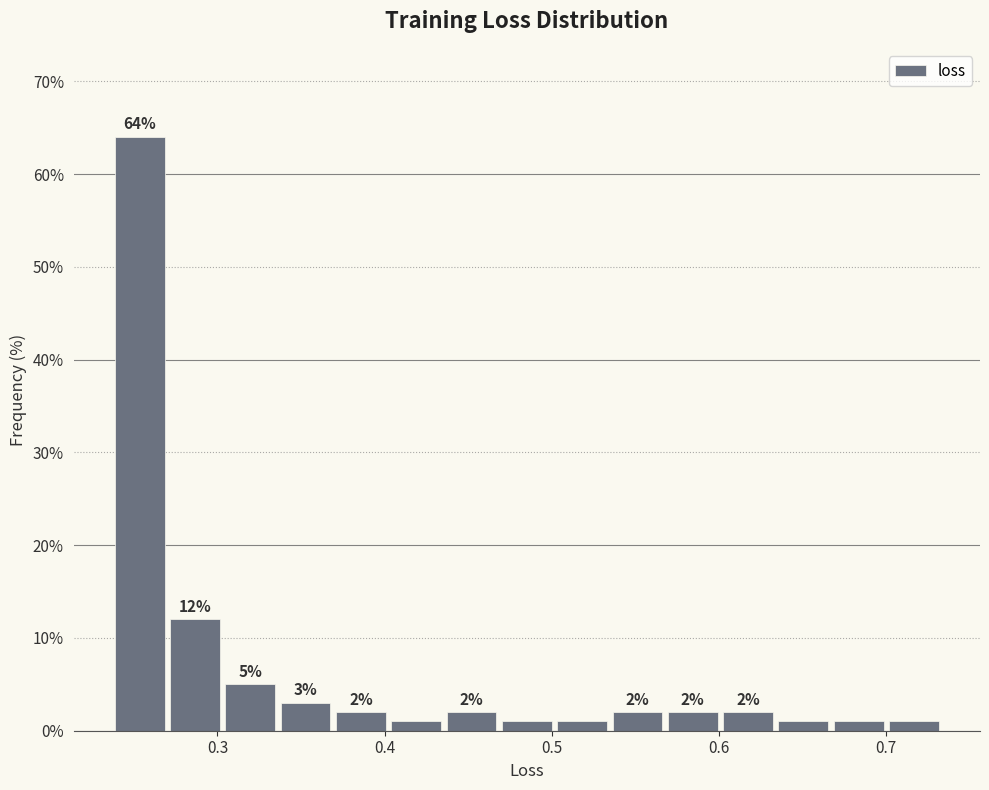

Read against the x-axis, roughly where is the centre of the tallest bar?

0.25